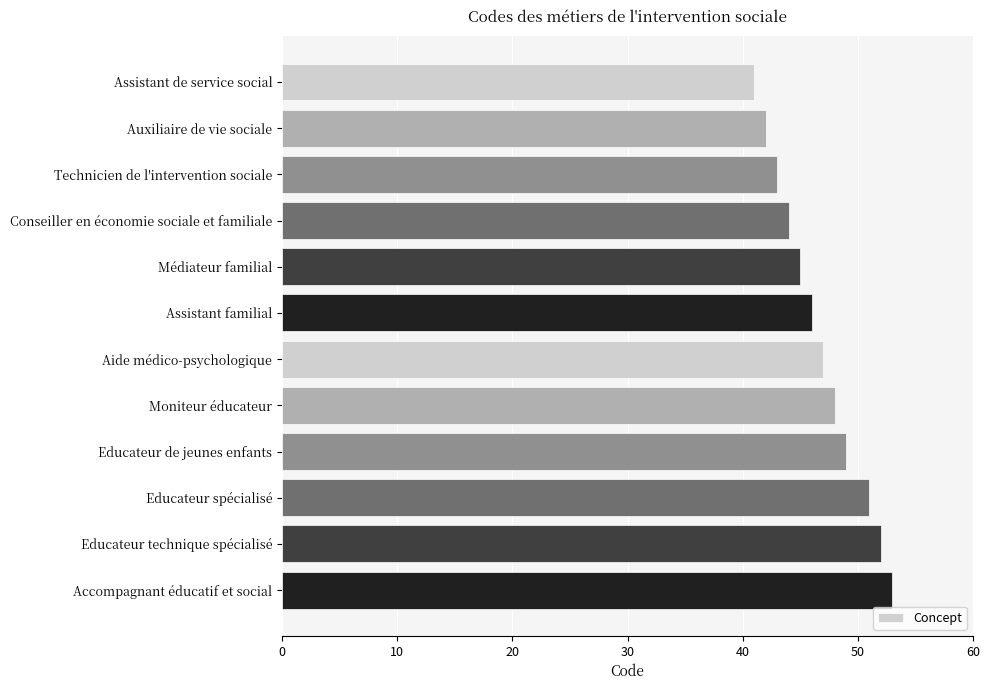

What position from the bottom is Auxiliaire de vie sociale?

11